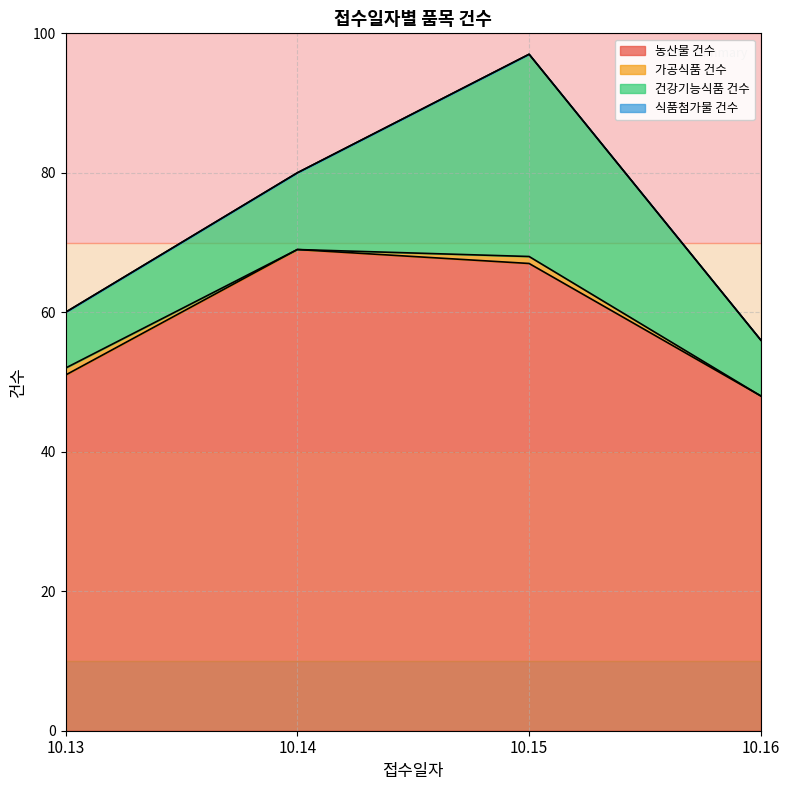

Where is the first local maximum for 건강기능식품 건수?

10.15